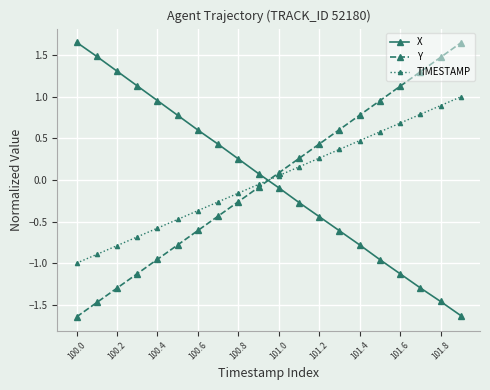

Which series ends up on top after the final intersection of TIMESTAMP and Y?

Y